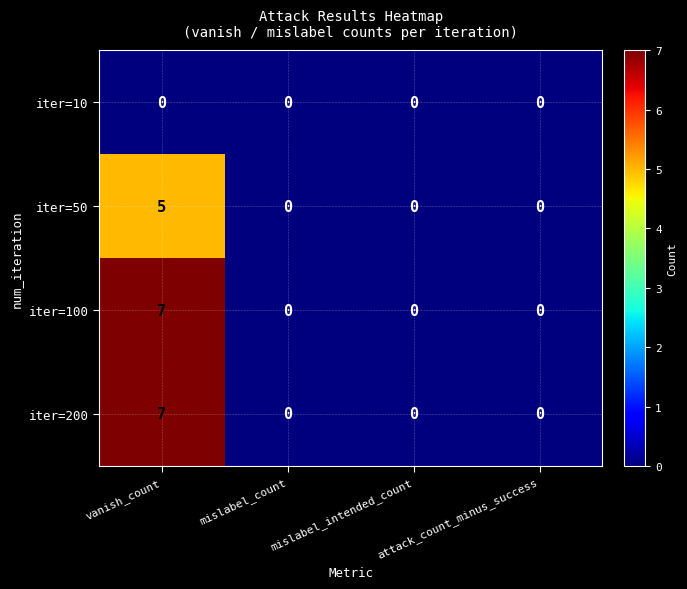

How many iter=200 values are between 0 and 7?

4